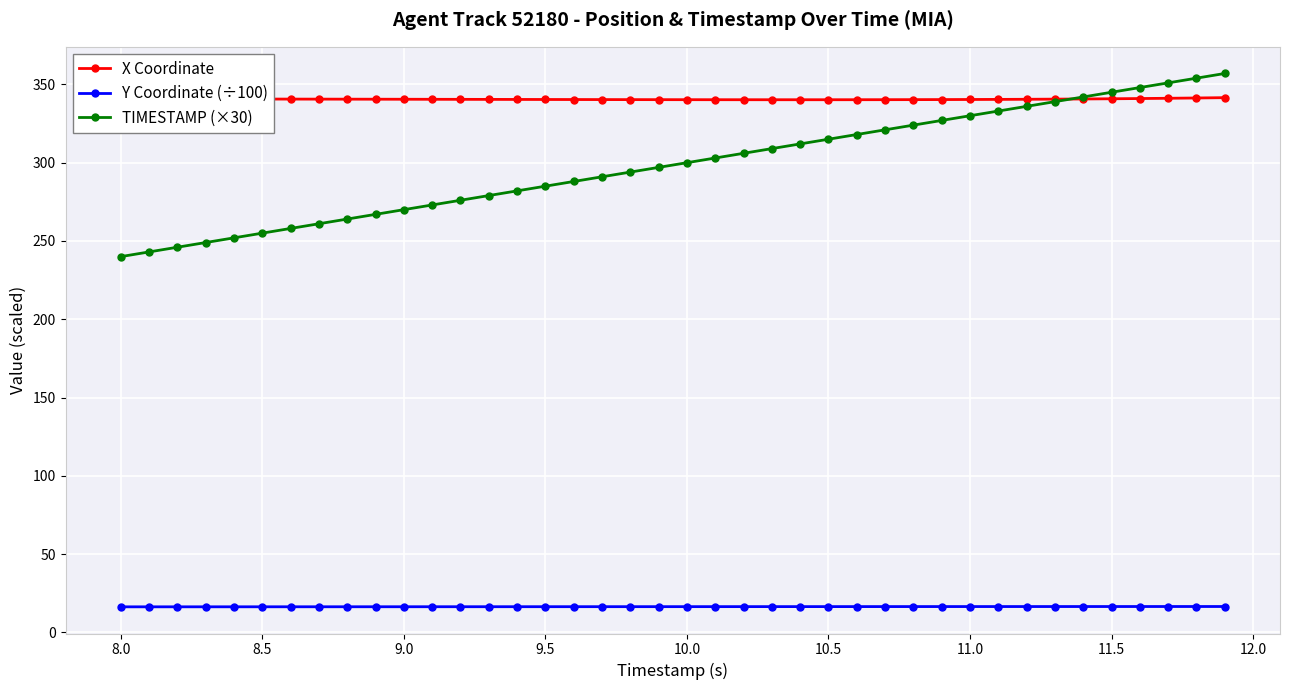

Rank the series by their maximum value, from highest to lowest.

TIMESTAMP (×30), X Coordinate, Y Coordinate (÷100)